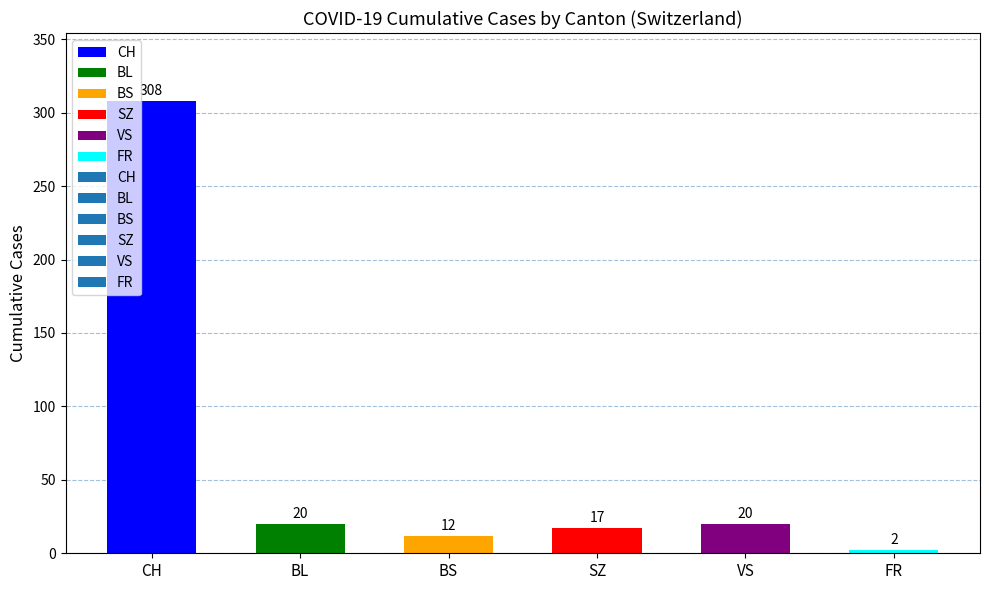

What is the label of the 4th bar from the left?

SZ